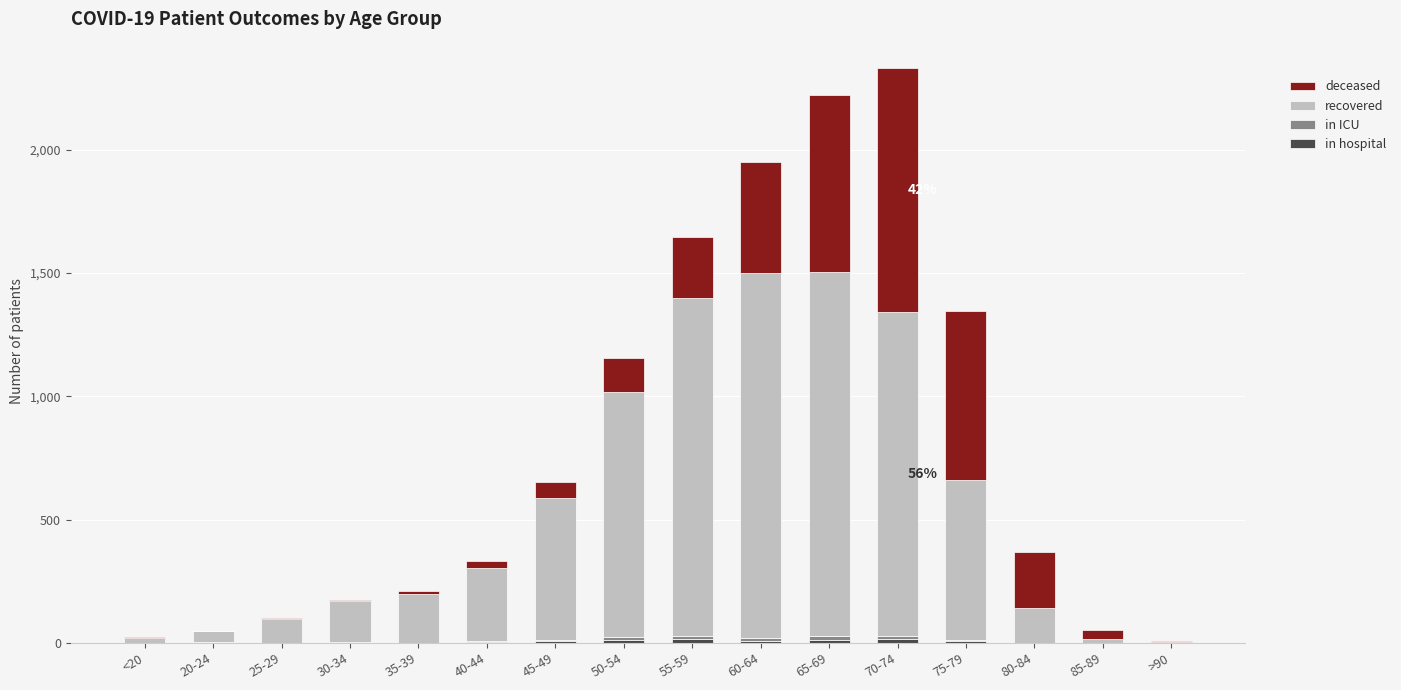

Does the chart contain stacked bars?

Yes